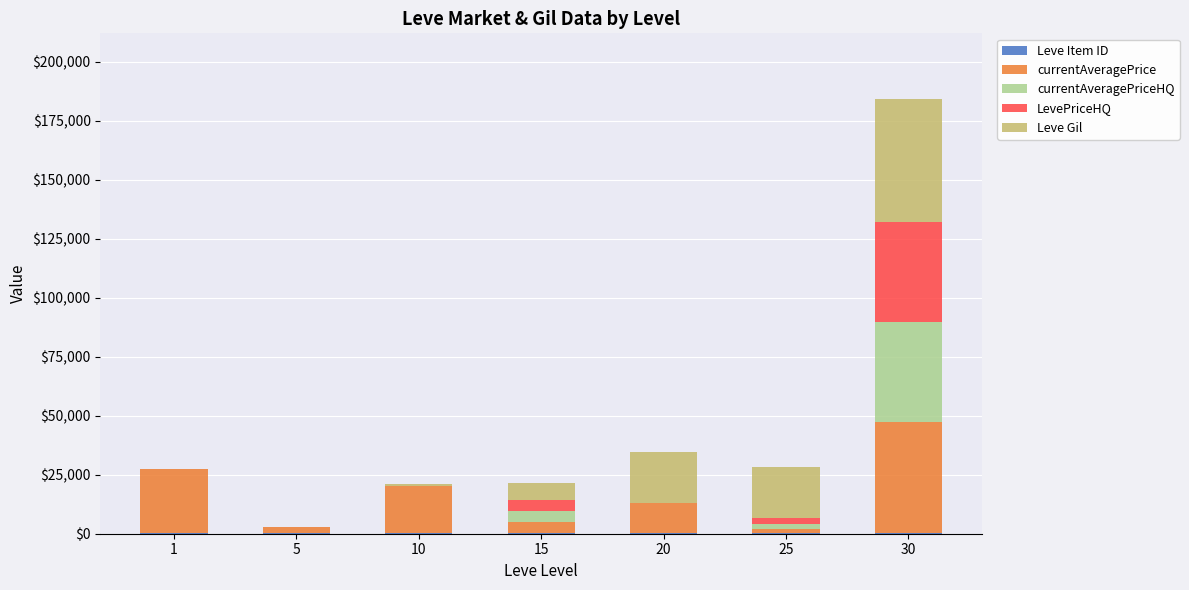

Are the bars horizontal?

No